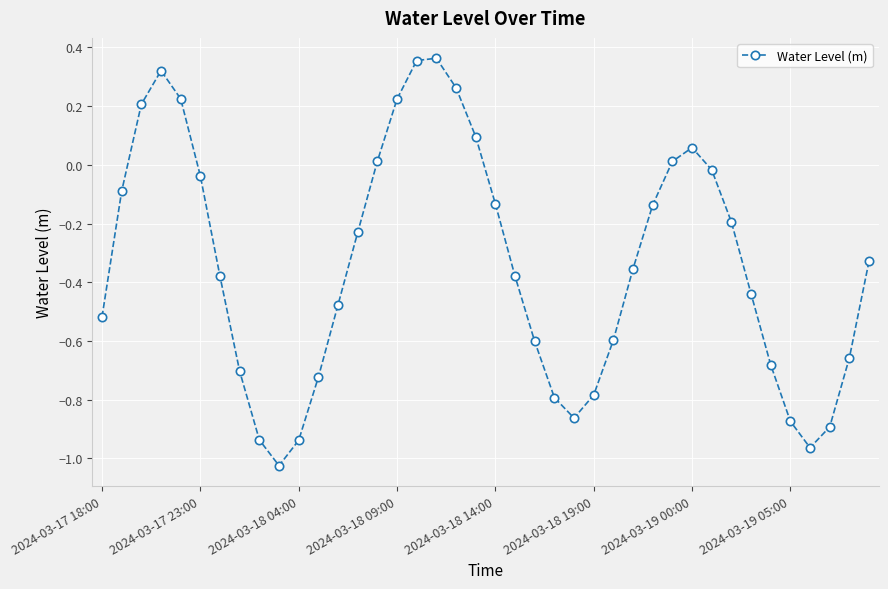

What is the sum of all values?

-13.6